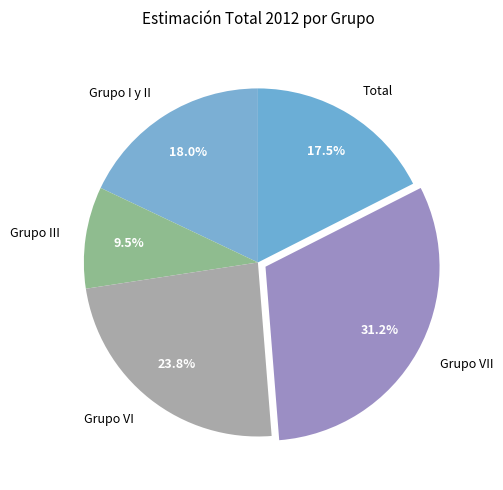

The Grupo III slice represents 21% of the pie. True or false?

False